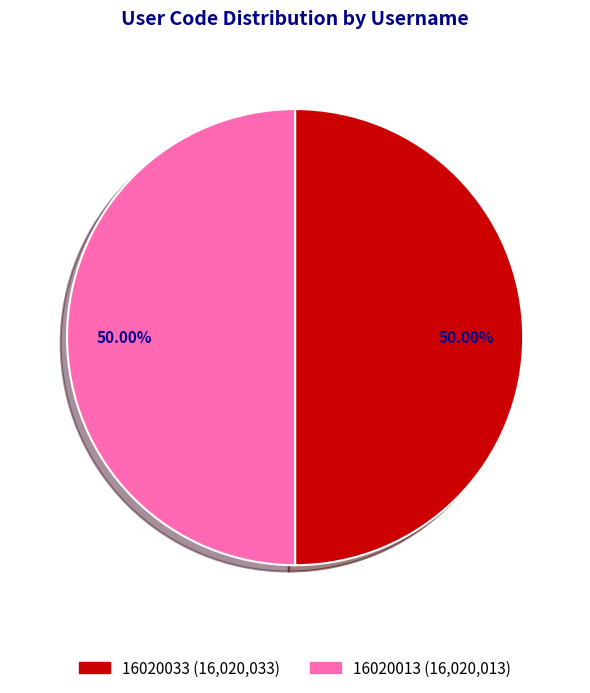

To the nearest percent, what percentage of the pie is 16020013?

50%